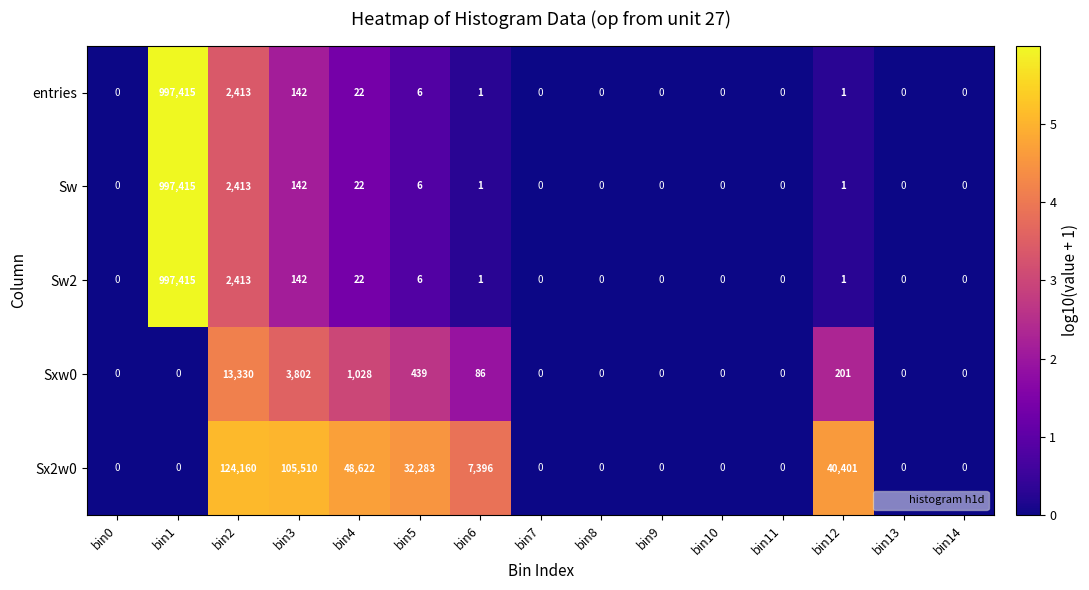

At which category is the sum across all series the highest?

bin1